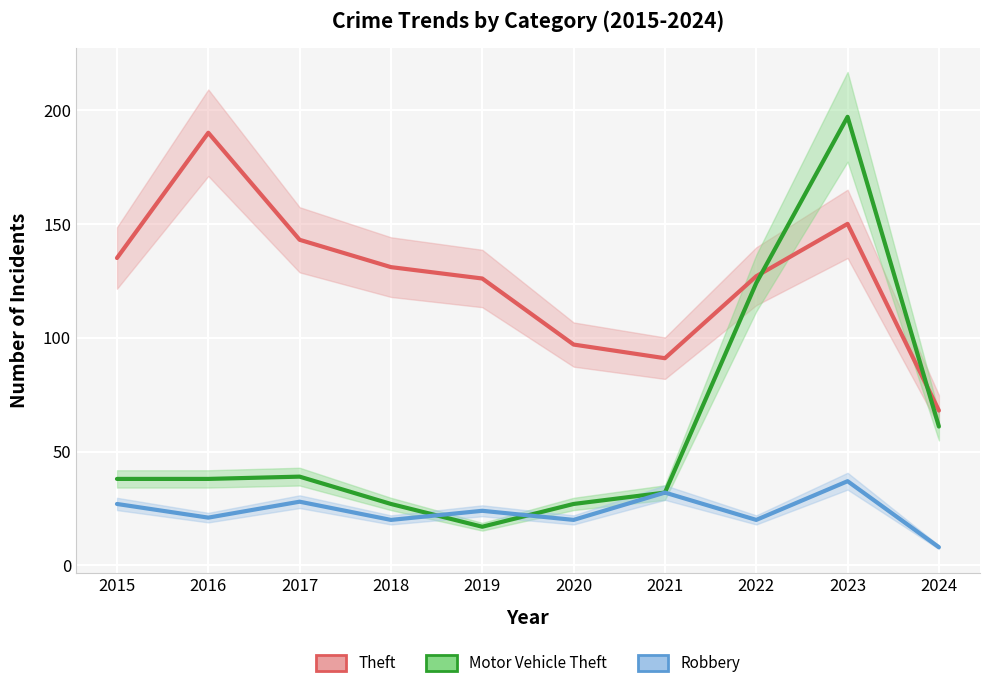

Rank the categories by Motor Vehicle Theft value from highest to lowest.

2023, 2022, 2024, 2017, 2015, 2016, 2021, 2018, 2020, 2019